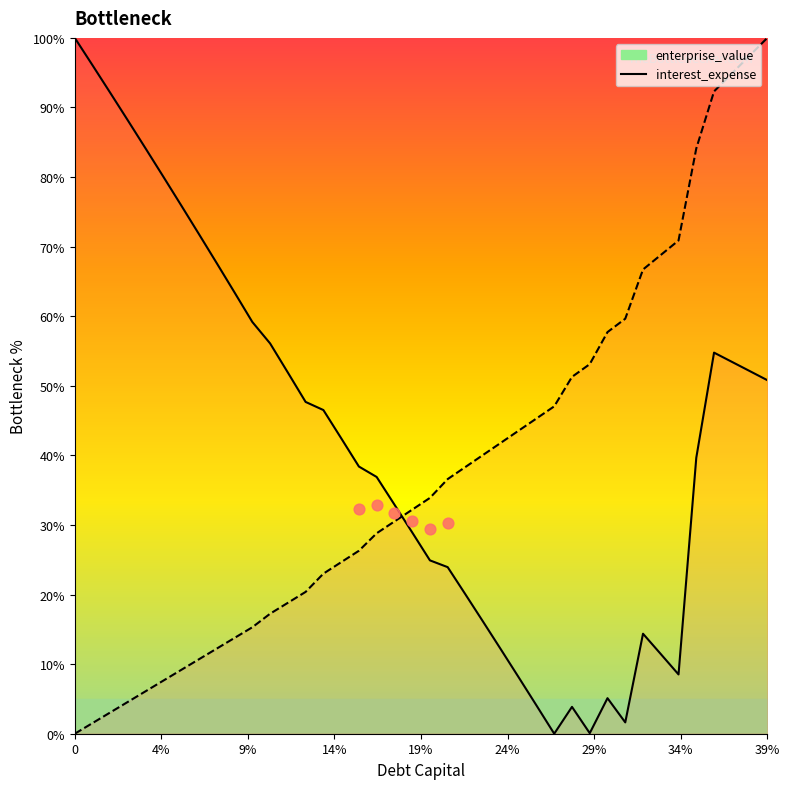

At how many categories does at least one series exceed 18?

40